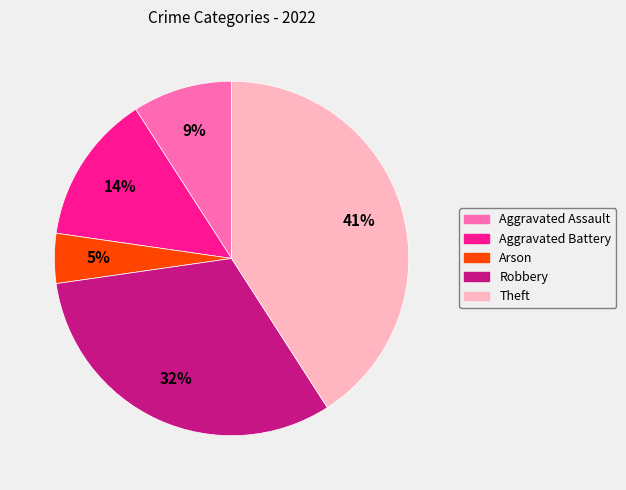

Is it true that Arson is 5% of the pie?

True